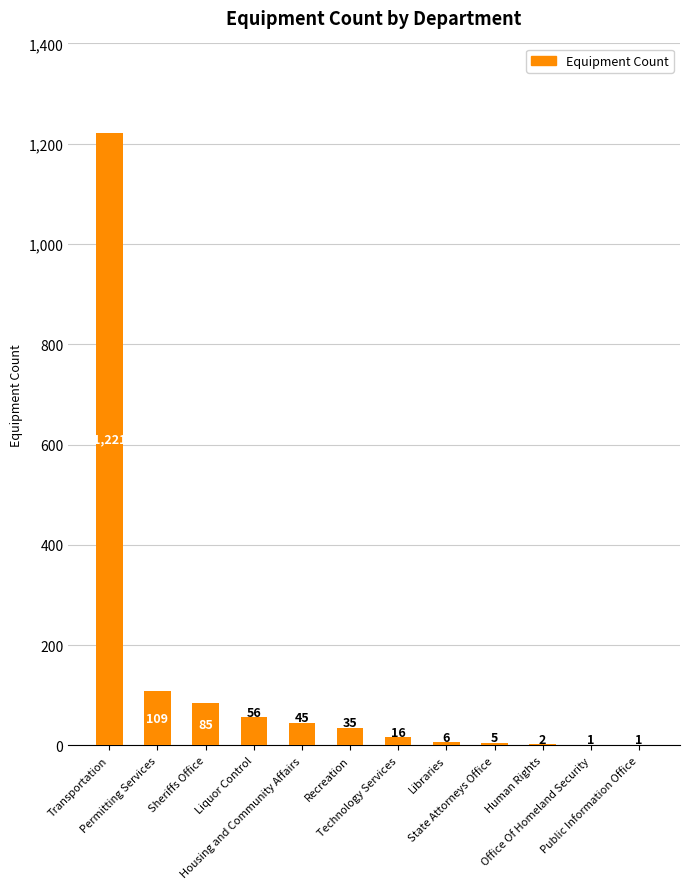

The chart shows a value of 45 at Housing and Community Affairs. True or false?

True